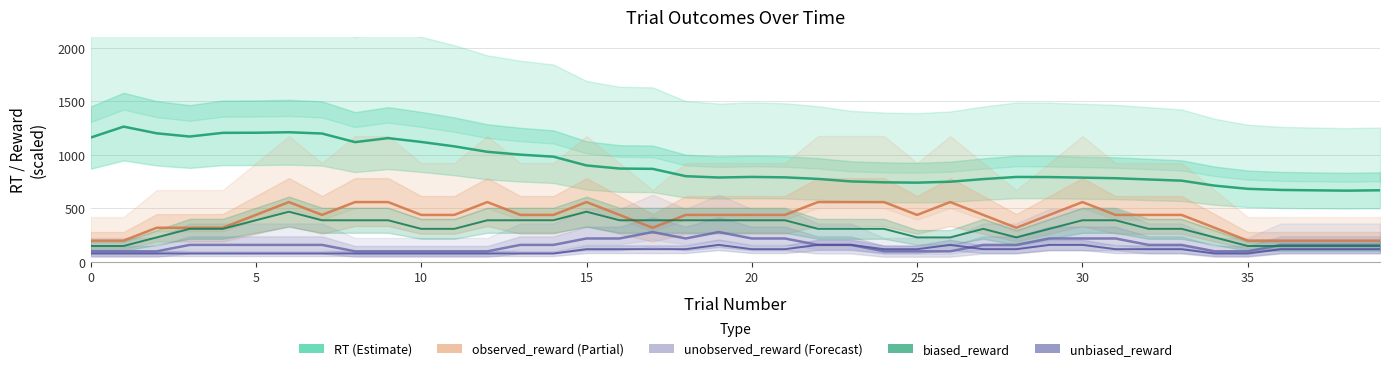

Reading left to right, what are all the values shown in this chart?

RT (Estimate): 1161.9	1264.6	1202.2	1172.1	1206.6	1207.6	1212.1	1200.2	1119.8	1157.3	1121.6	1080.4	1029.5	1002.9	984.0	902.0	873.1	870.2	801.9	789.4	794.9	790.9	776.4	752.9	744.4	741.4	750.0	774.7	794.7	793.5	788.3	782.7	771.2	759.9	713.4	683.9	673.3	669.8	666.6	670.1
observed_reward (Partial): 200.0	200.0	320.0	320.0	320.0	440.0	560.0	440.0	560.0	560.0	440.0	440.0	560.0	440.0	440.0	560.0	440.0	320.0	440.0	440.0	440.0	440.0	560.0	560.0	560.0	440.0	560.0	440.0	320.0	440.0	560.0	440.0	440.0	440.0	320.0	200.0	200.0	200.0	200.0	200.0
unobserved_reward (Forecast): 100.0	100.0	100.0	160.0	160.0	160.0	160.0	160.0	100.0	100.0	100.0	100.0	100.0	160.0	160.0	220.0	220.0	280.0	220.0	280.0	220.0	220.0	160.0	160.0	100.0	100.0	100.0	160.0	160.0	220.0	220.0	220.0	160.0	160.0	100.0	100.0	160.0	160.0	160.0	160.0
biased_reward: 150.0	150.0	230.0	310.0	310.0	390.0	470.0	390.0	390.0	390.0	310.0	310.0	390.0	390.0	390.0	470.0	390.0	390.0	390.0	390.0	390.0	390.0	310.0	310.0	310.0	230.0	230.0	310.0	230.0	310.0	390.0	390.0	310.0	310.0	230.0	150.0	150.0	150.0	150.0	150.0
unbiased_reward: 80.0	80.0	80.0	80.0	80.0	80.0	80.0	80.0	80.0	80.0	80.0	80.0	80.0	80.0	80.0	120.0	120.0	120.0	120.0	160.0	120.0	120.0	160.0	160.0	120.0	120.0	160.0	120.0	120.0	160.0	160.0	120.0	120.0	120.0	80.0	80.0	120.0	120.0	120.0	120.0